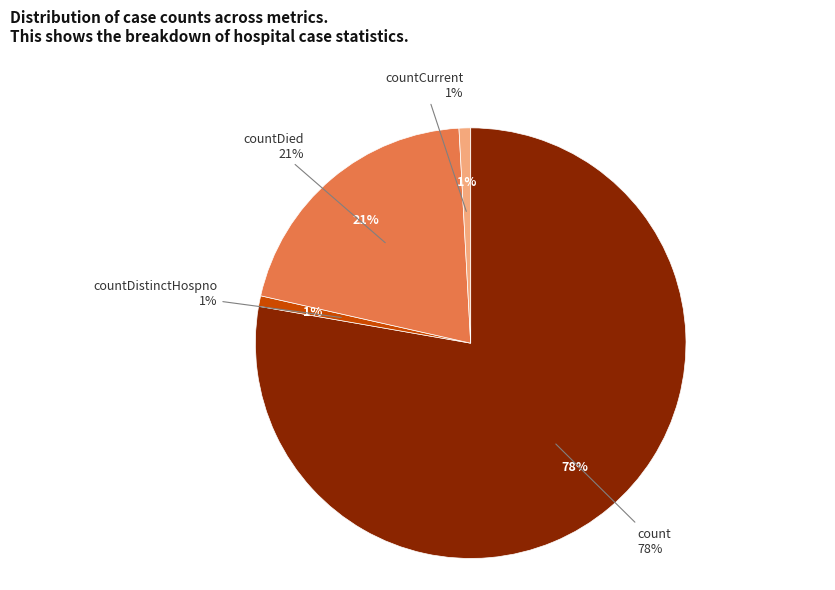

True or false: countCurrentSuspected accounts for 1% of the total.

False